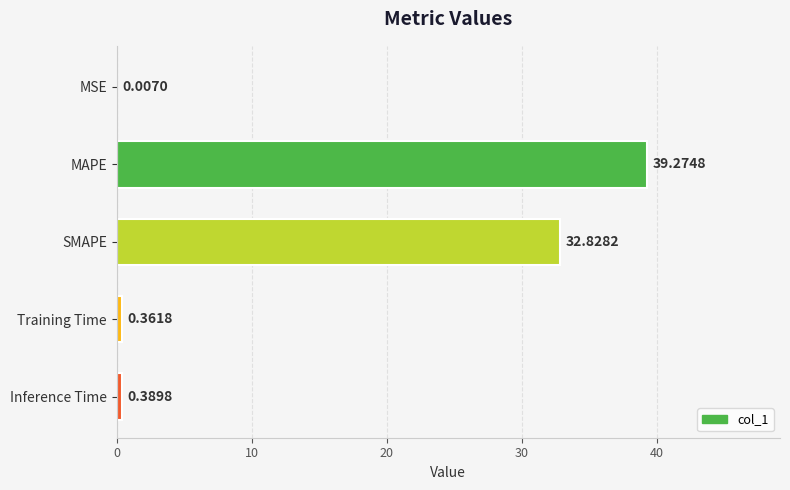

Where is the data nearest to the value 19?

SMAPE